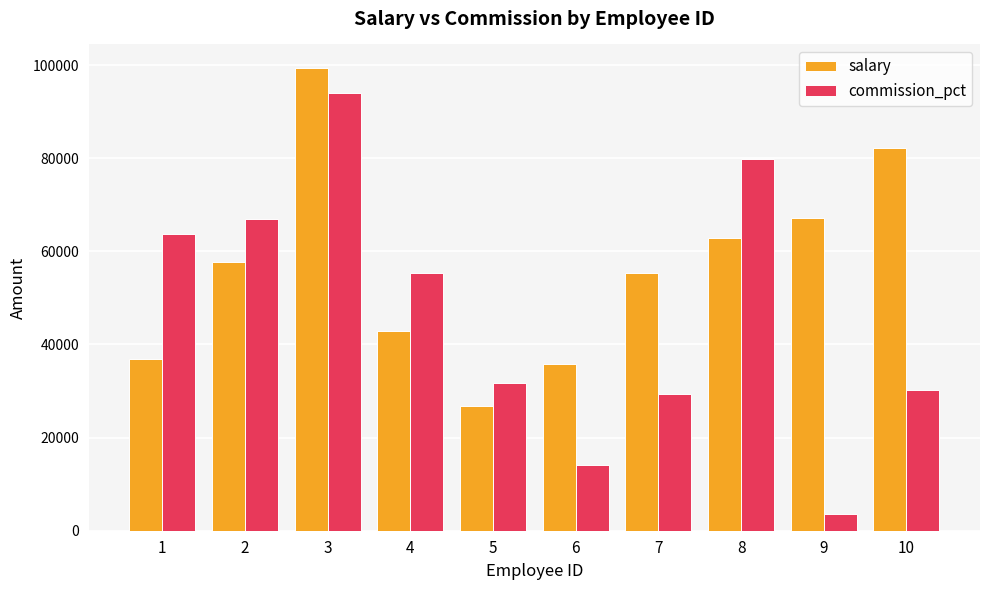

Count the number of categories in the chart.

10